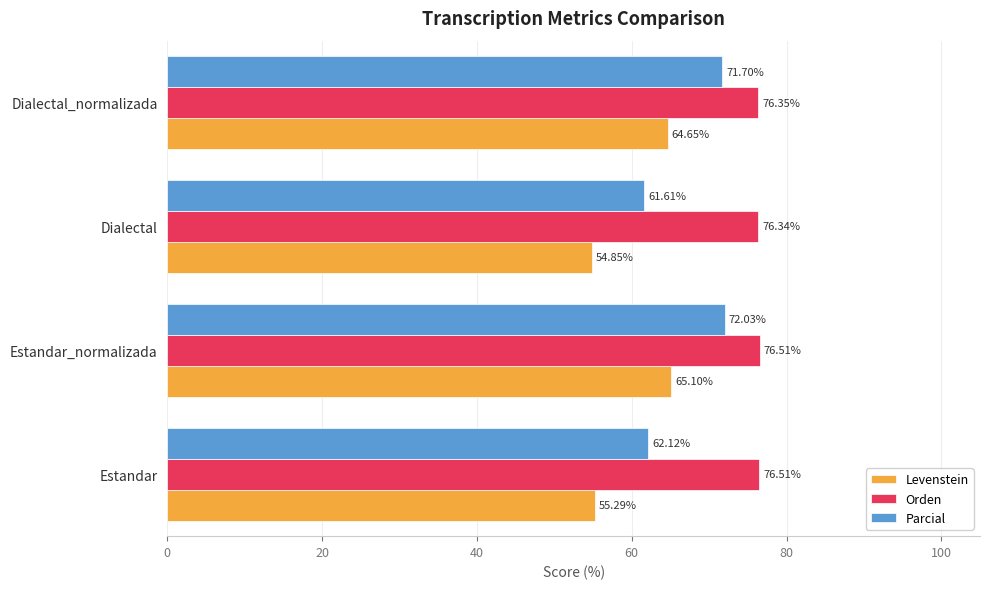

At which category is the sum across all series the highest?

Estandar_normalizada